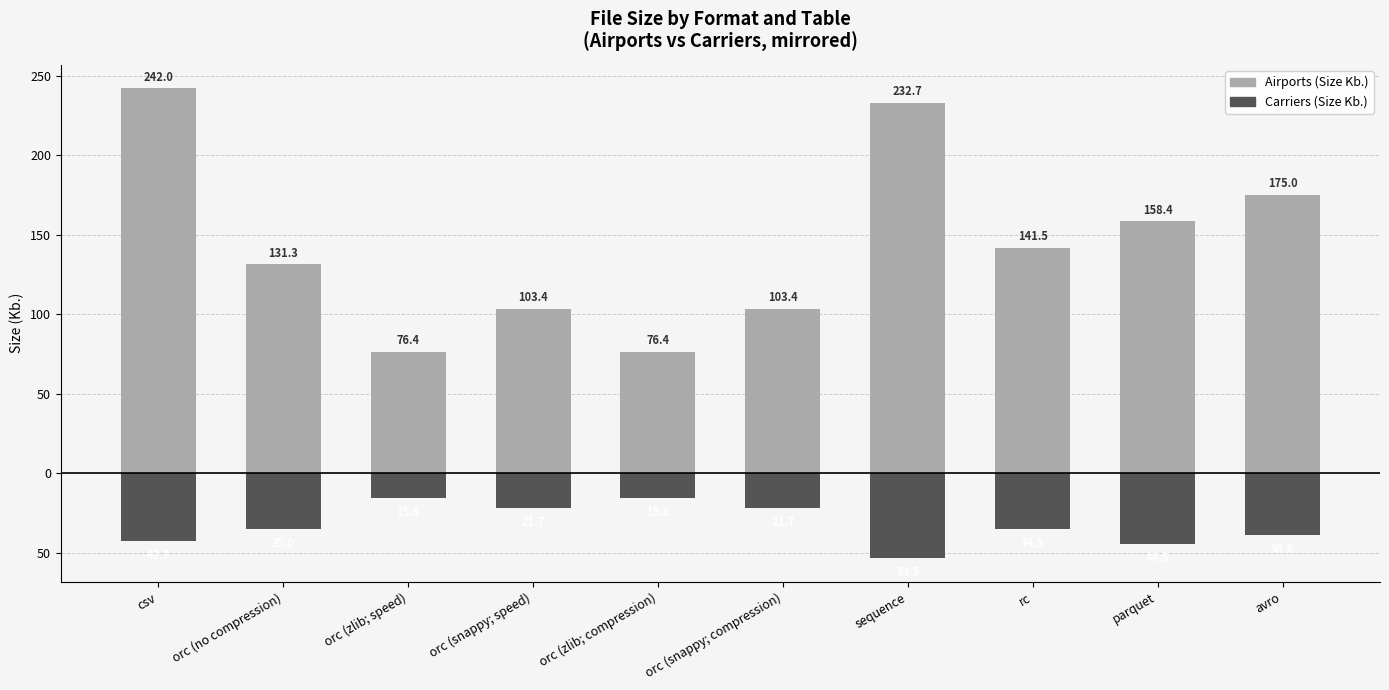

List the series in order of their overall mean, highest first.

Airports, Carriers